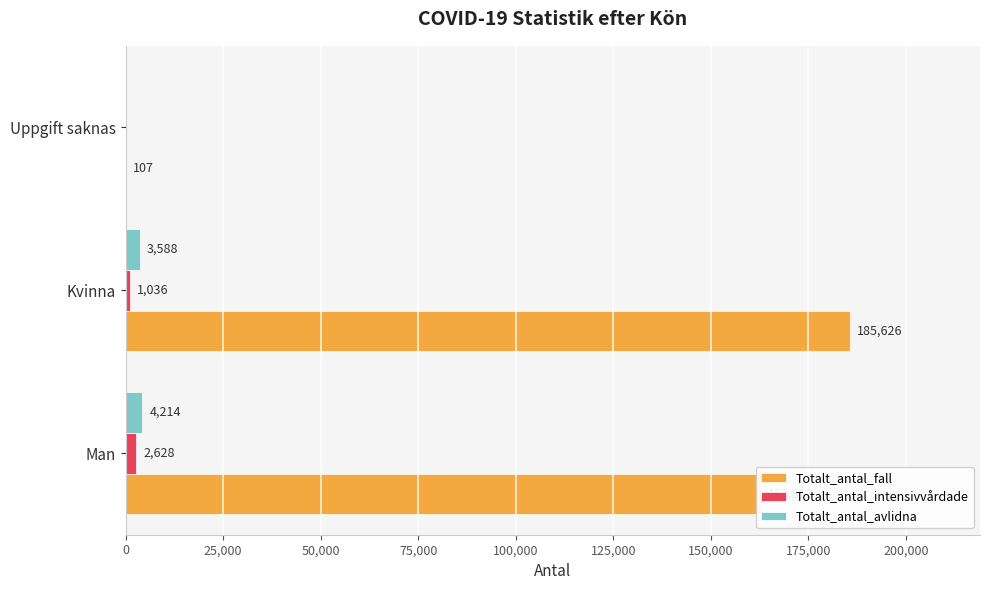

Which category has the highest value in the Totalt_antal_fall series?

Kvinna